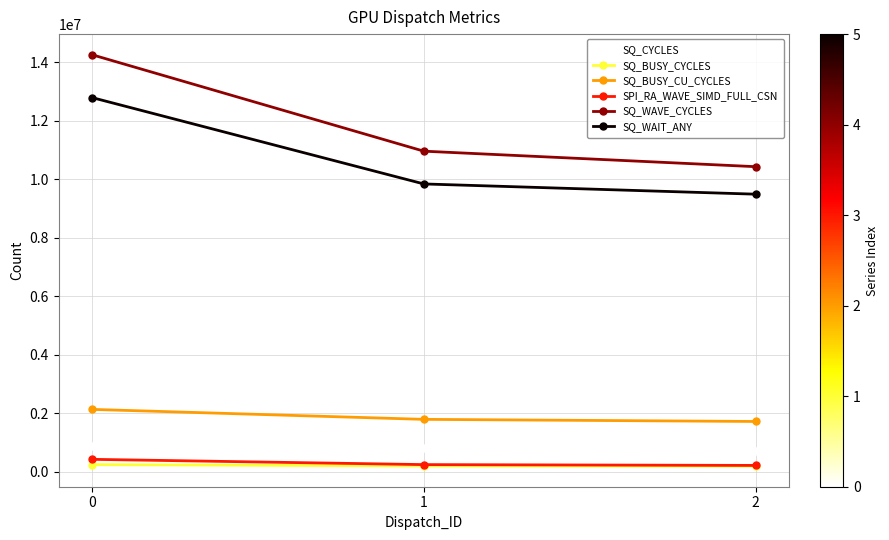

List the series in order of their peak value, lowest first.

SQ_BUSY_CYCLES, SPI_RA_WAVE_SIMD_FULL_CSN, SQ_CYCLES, SQ_BUSY_CU_CYCLES, SQ_WAIT_ANY, SQ_WAVE_CYCLES